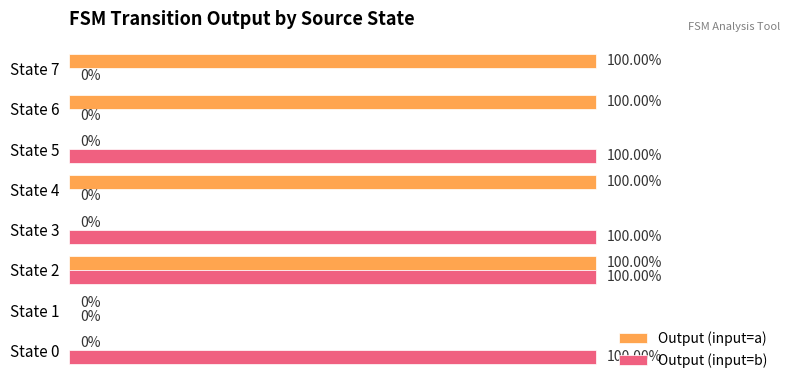

Between State 1 and State 4, which series saw the biggest shift?

Output (input=a)